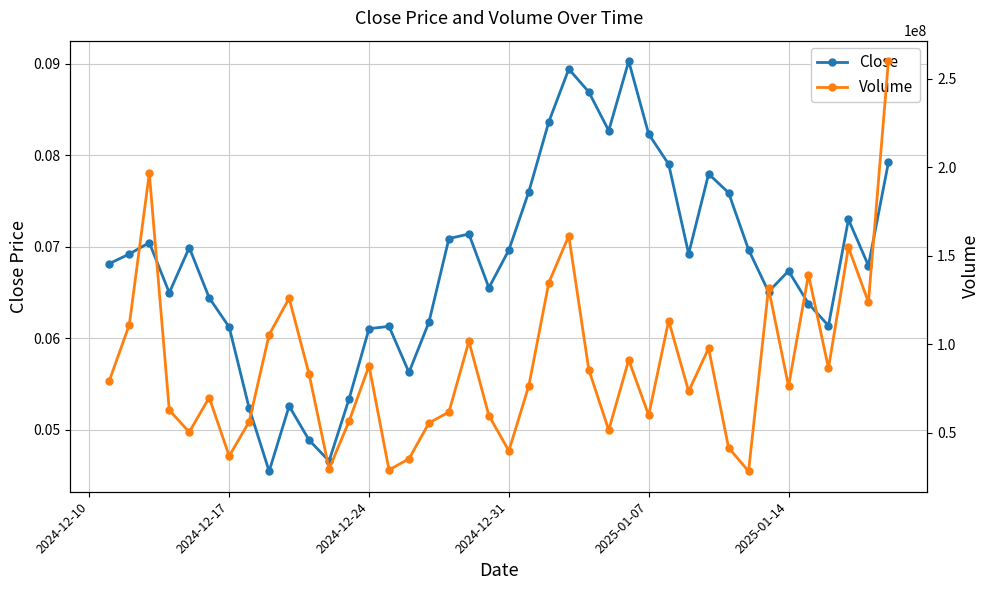

At how many categories does at least one series exceed 211367433?

1